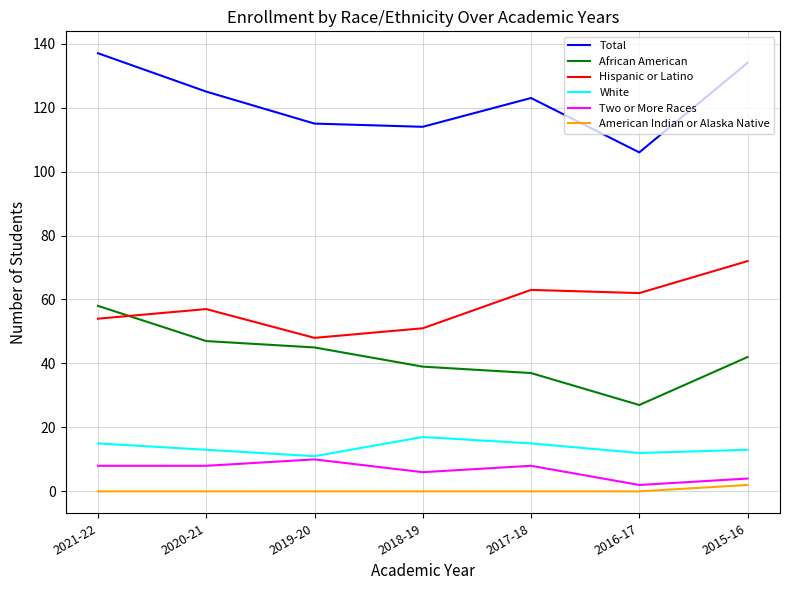

At 2015-16, list the series in order from largest to smallest.

Total, Hispanic or Latino, African American, White, Two or More Races, American Indian or Alaska Native